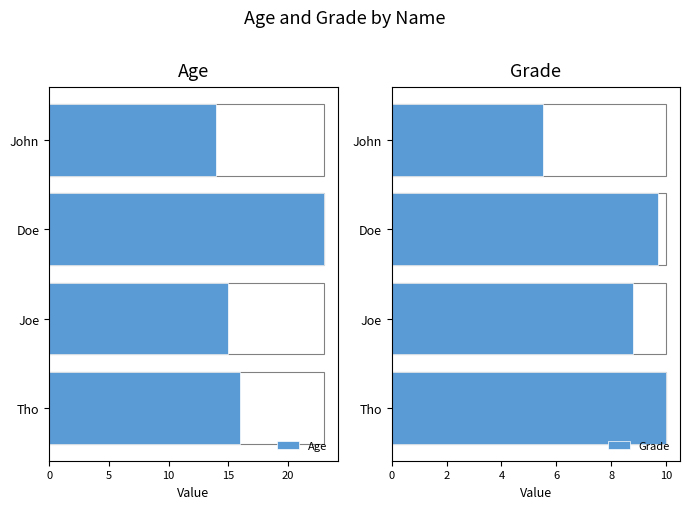

Rank the series by their average value, from lowest to highest.

Grade, Age